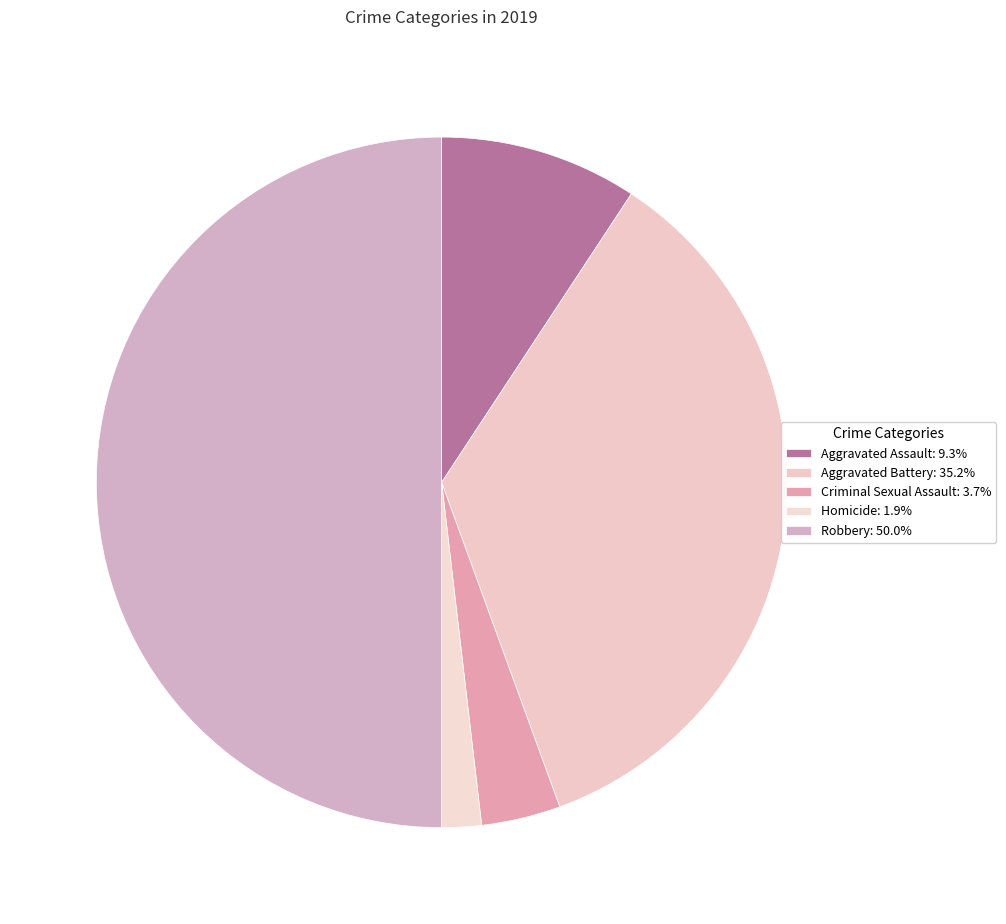

Do Homicide and Criminal Sexual Assault together represent more than half of the pie?

No